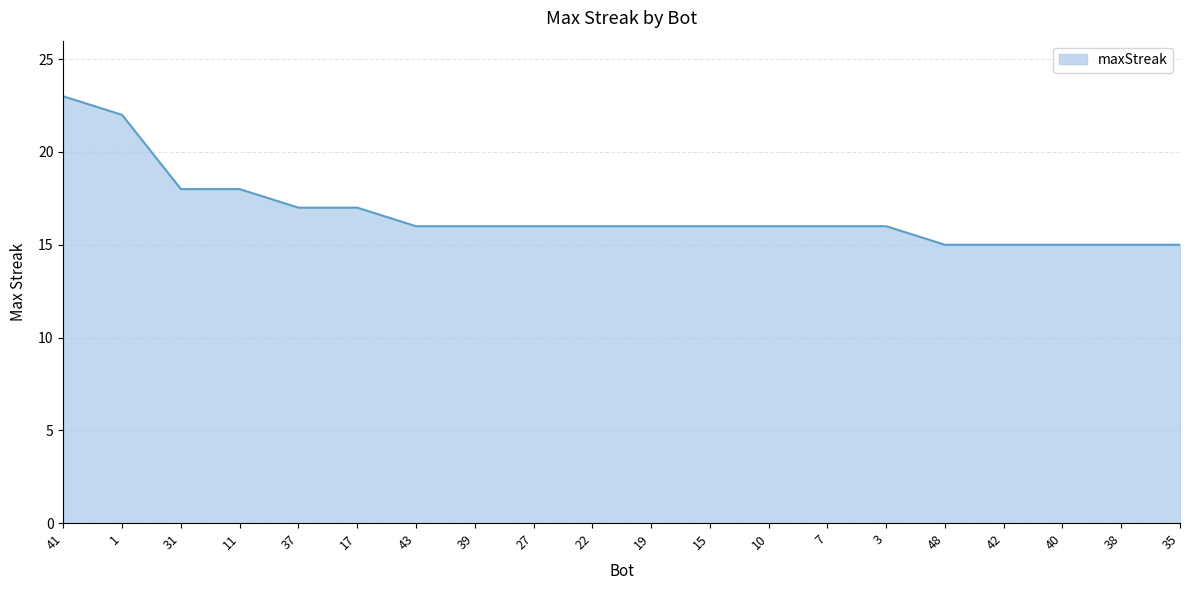

The value at 7 is 6. True or false?

False